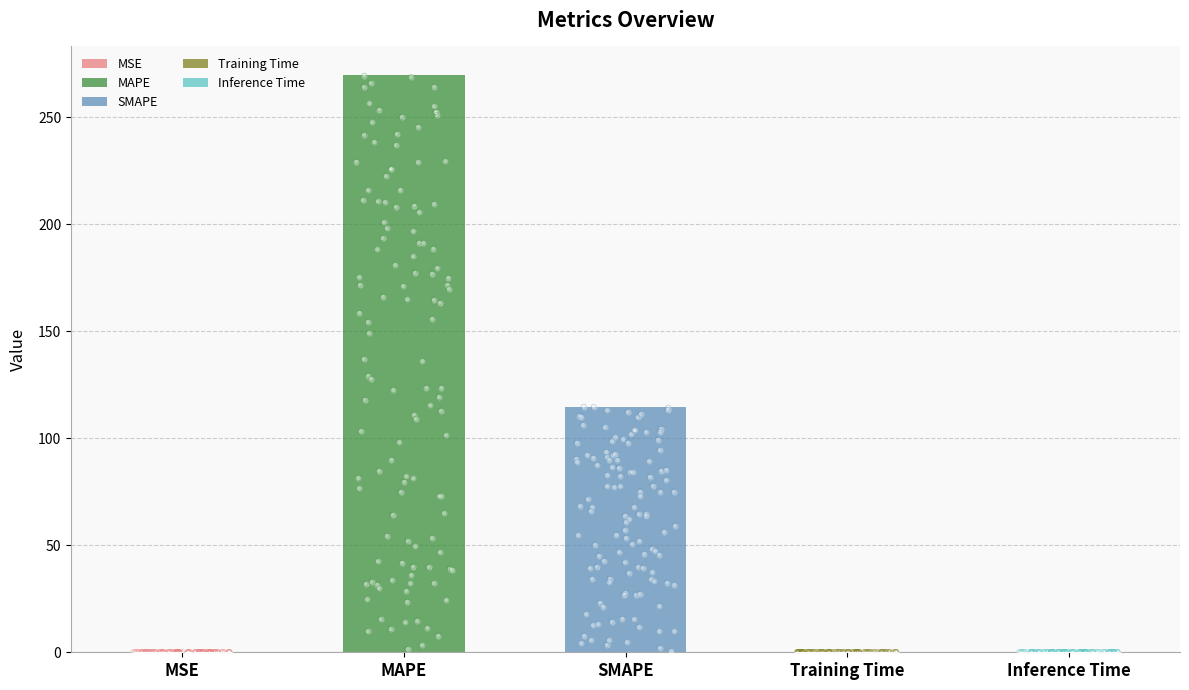

What is the change in value from MSE to MAPE?

+269.5